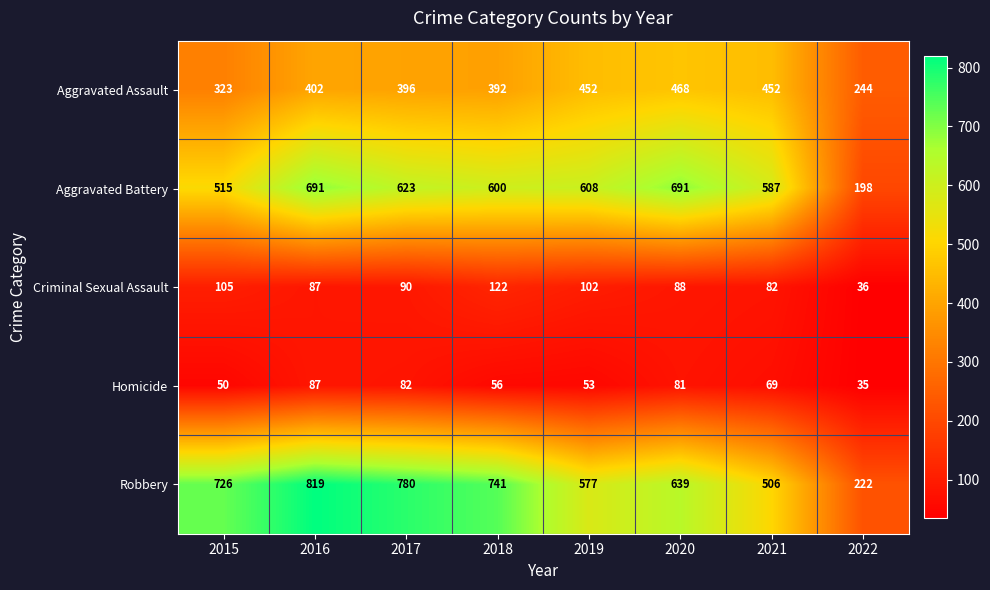

List the series in order of their peak value, lowest first.

Homicide, Criminal Sexual Assault, Aggravated Assault, Aggravated Battery, Robbery